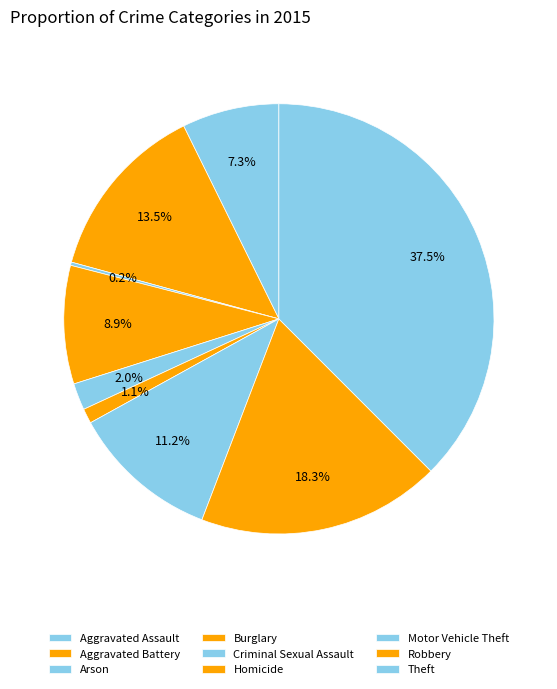

Count the number of slices in the pie.

9